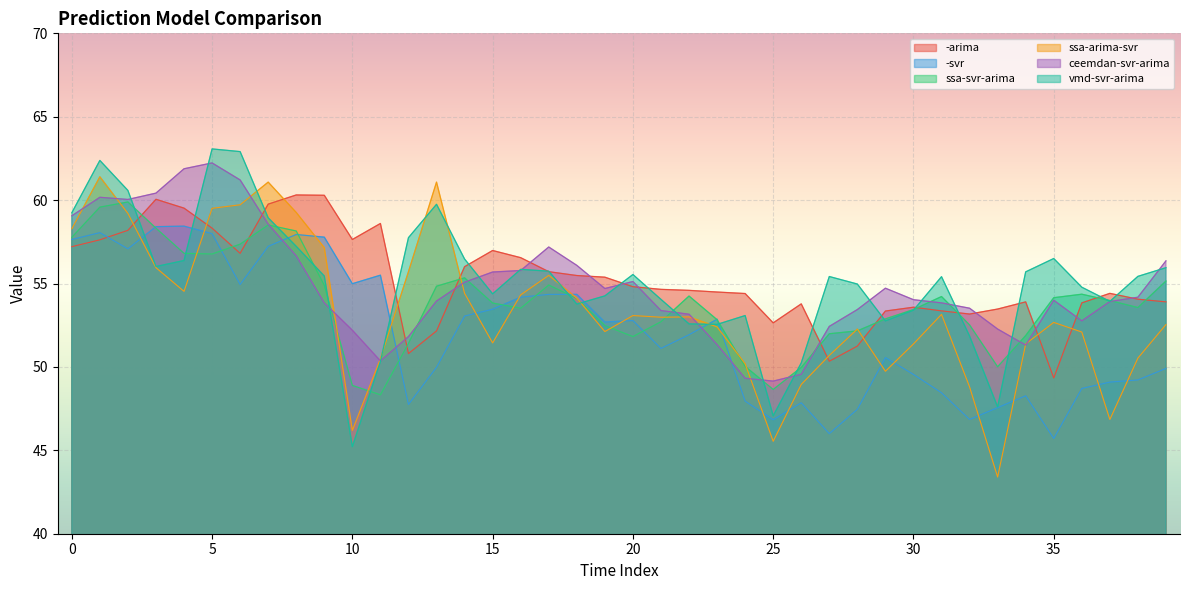

How many lines are shown in the chart?

6